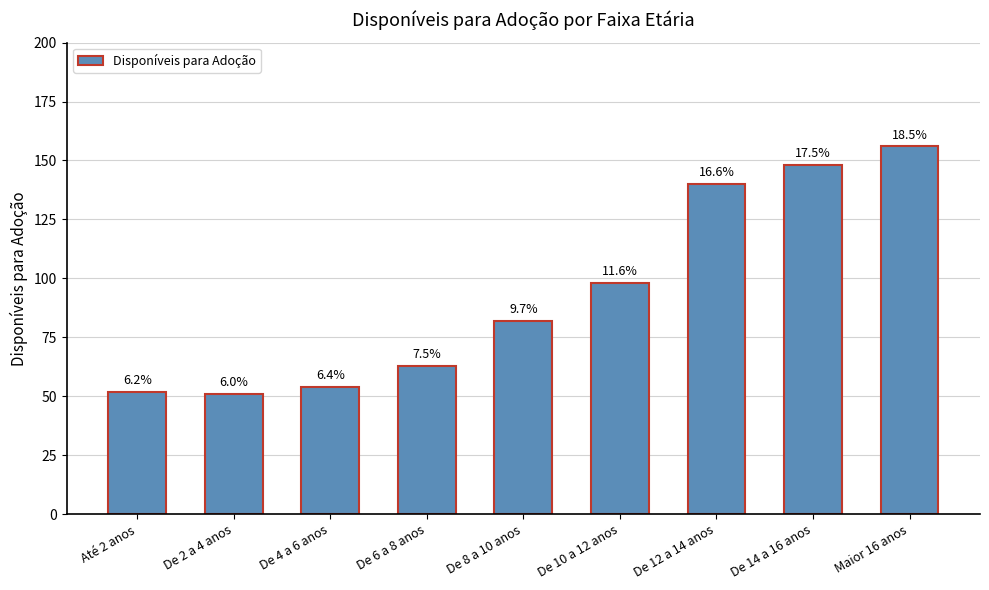

What position from the right is Até 2 anos?

9